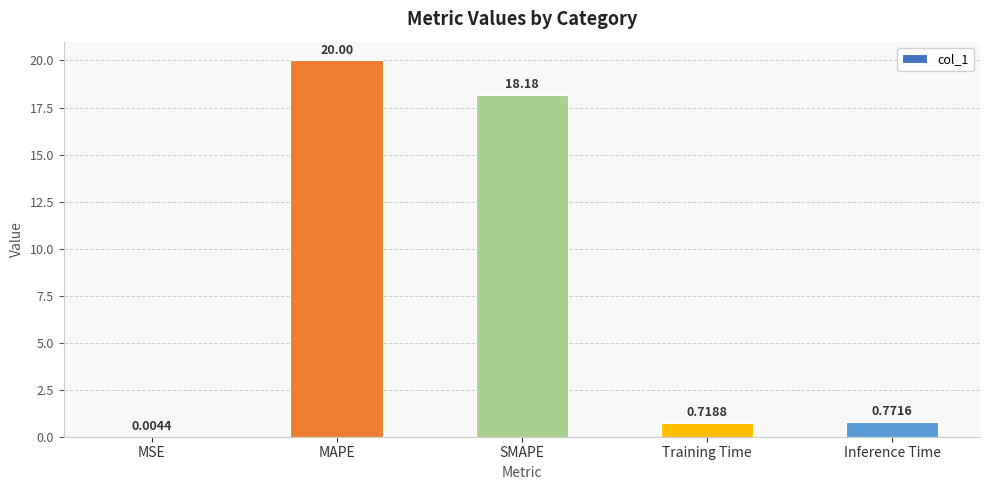

Which category has the highest value across all series?

MAPE